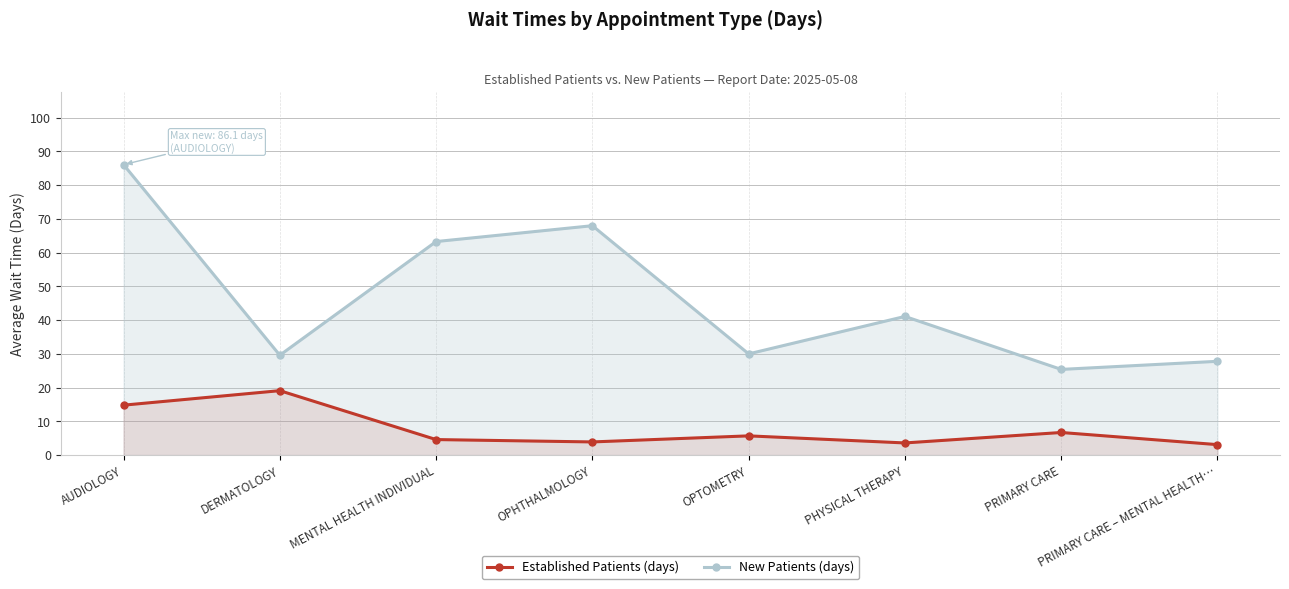

Reading right to left, extract all data points from this chart.

Established Patients (days): PRIMARY CARE – MENTAL HEALTH…=3.1	PRIMARY CARE=6.7	PHYSICAL THERAPY=3.6	OPTOMETRY=5.7	OPHTHALMOLOGY=3.9	MENTAL HEALTH INDIVIDUAL=4.6	DERMATOLOGY=19.1	AUDIOLOGY=14.8
New Patients (days): PRIMARY CARE – MENTAL HEALTH…=27.8	PRIMARY CARE=25.4	PHYSICAL THERAPY=41.1	OPTOMETRY=30.0	OPHTHALMOLOGY=68.0	MENTAL HEALTH INDIVIDUAL=63.3	DERMATOLOGY=29.6	AUDIOLOGY=86.1